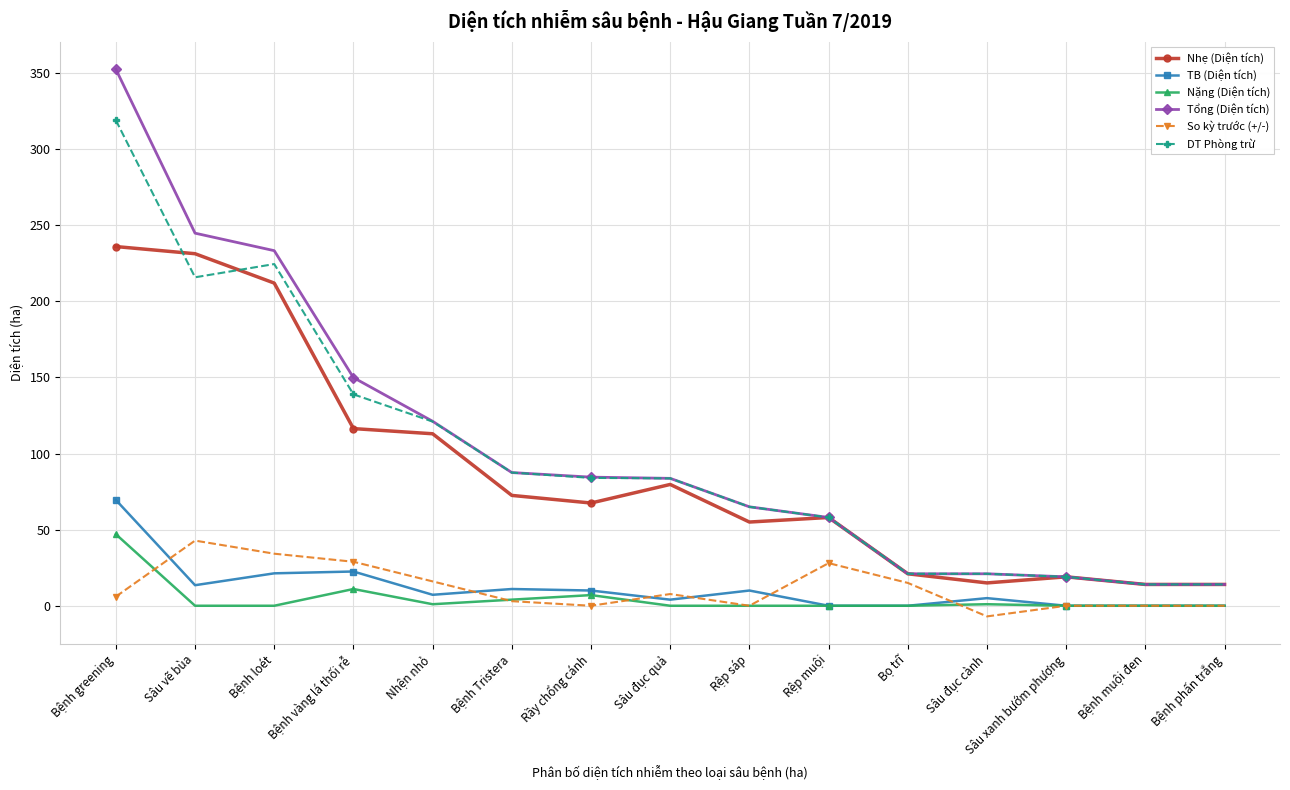

True or false: So kỳ trước (+/-) and Nhẹ (Diện tích) intersect in this chart.

False